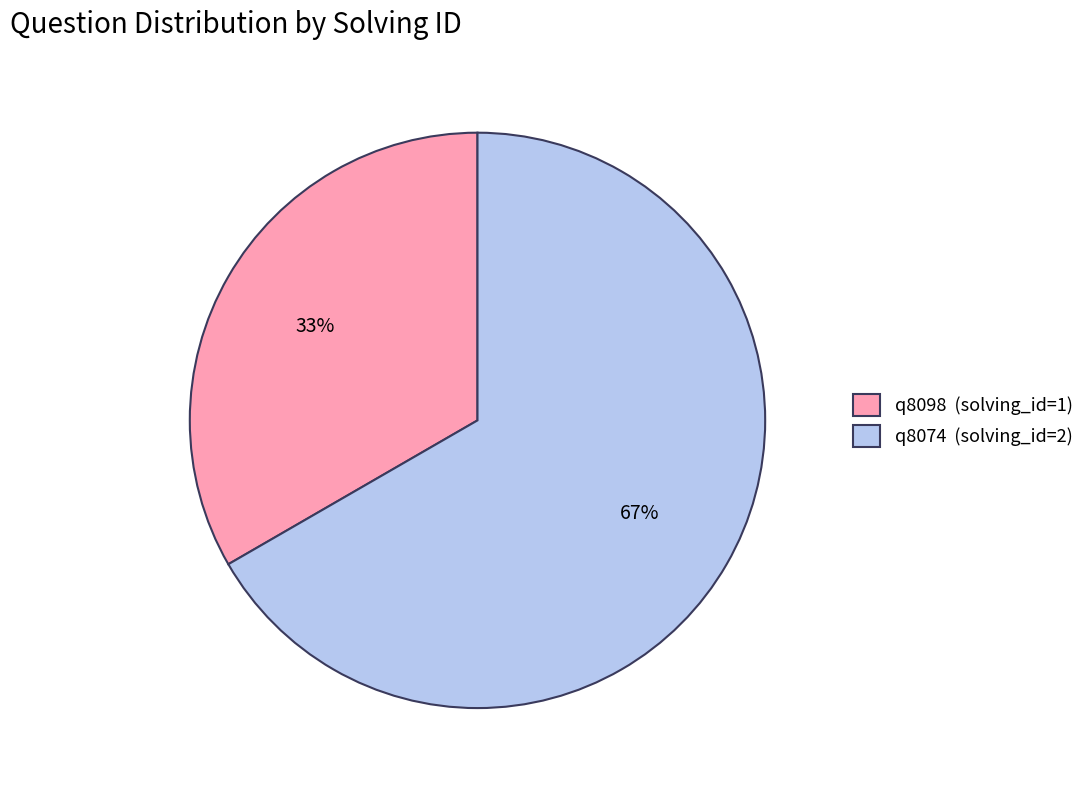

How many slices are in this pie chart?

2